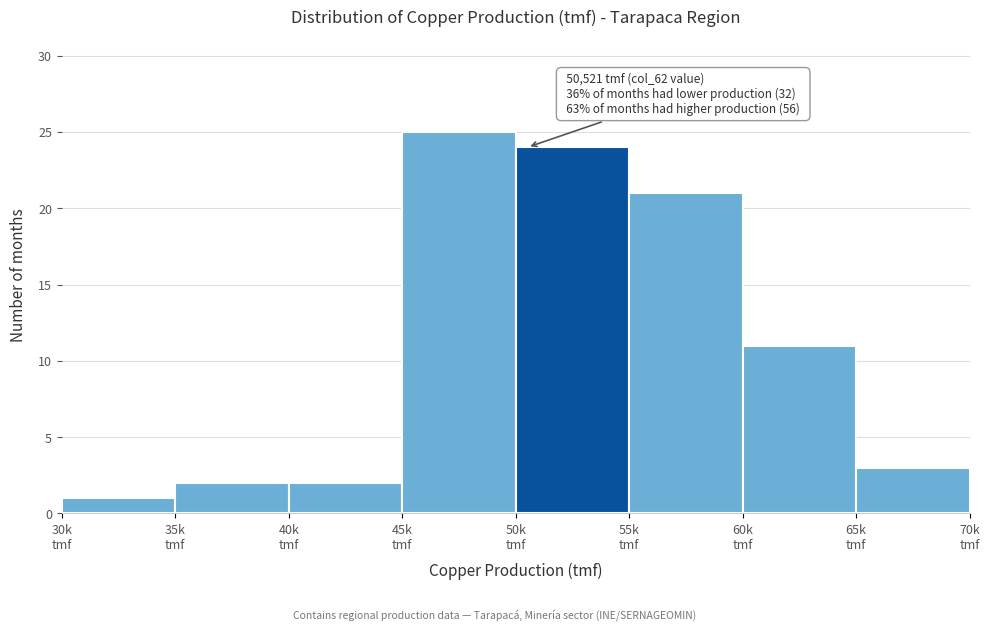

Reading left to right, transcribe all the data shown in this chart.

1	2	2	25	24	21	11	3